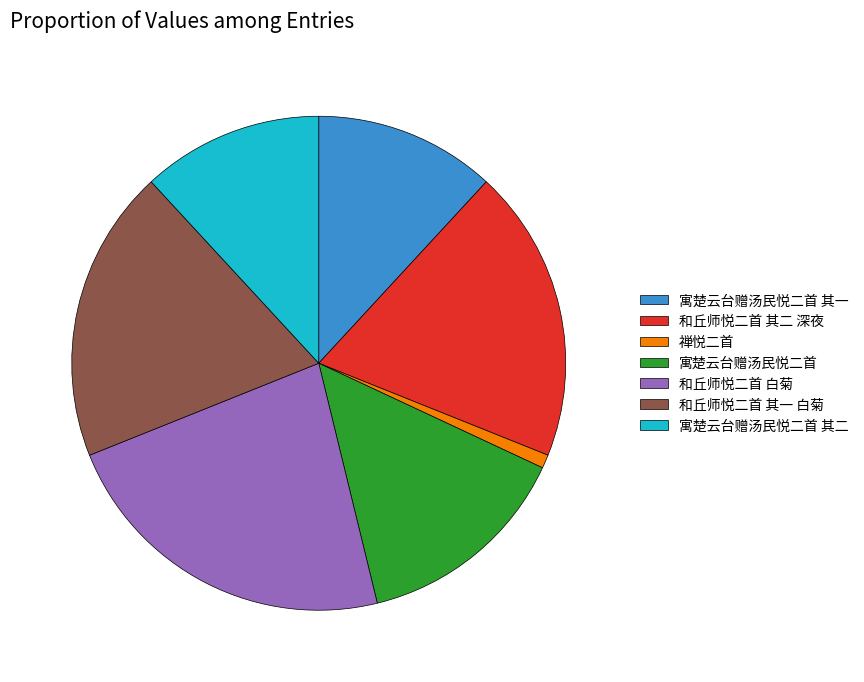

What is the ratio of the value at 寓楚云台赠汤民悦二首 其二 to the value at 寓楚云台赠汤民悦二首 其一?

1.0